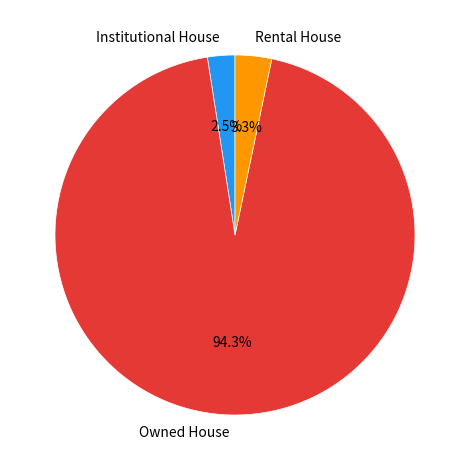

To the nearest percent, what is the combined percentage of Rental House and Owned House?

98%